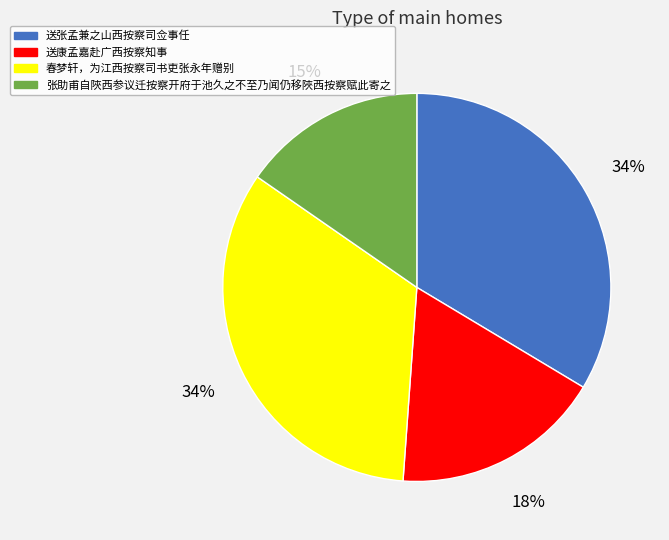

Count the number of slices in the pie.

4